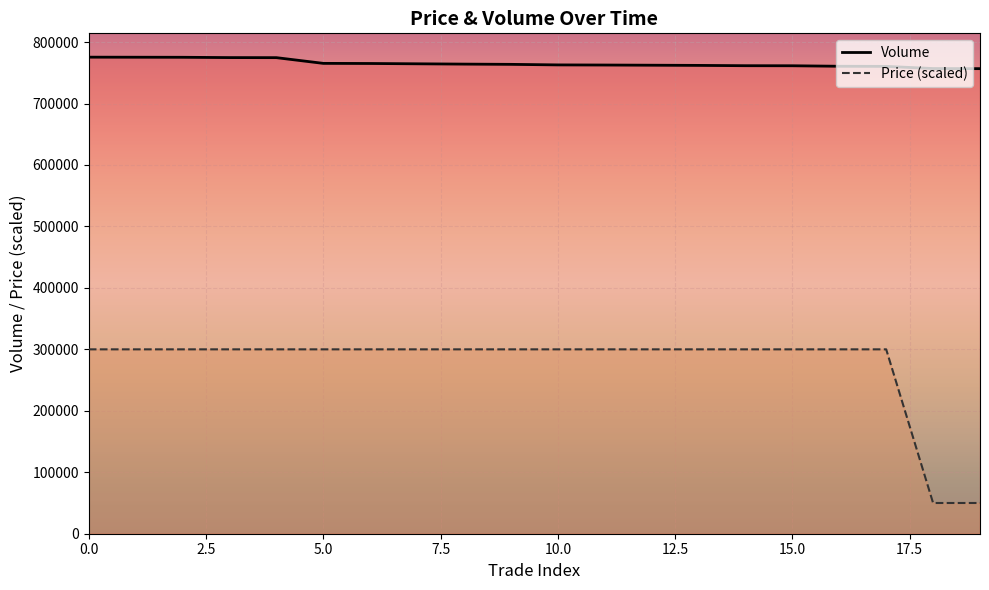

What is the sum of the Volume values at 13 and 16?

1522600